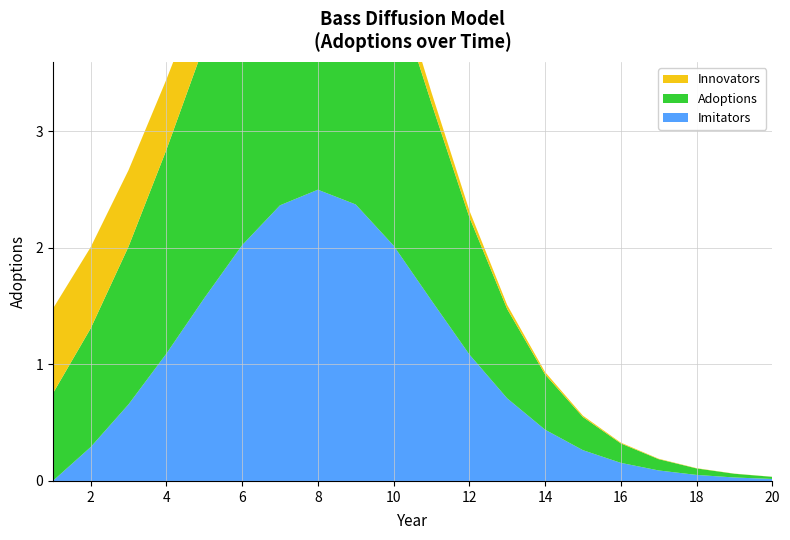

Reading left to right, transcribe all the data shown in this chart.

Adoptions: 1=0.8	2=1.0	3=1.4	4=1.7	5=2.2	6=2.6	7=2.8	8=2.9	9=2.7	10=2.2	11=1.7	12=1.2	13=0.8	14=0.5	15=0.3	16=0.2	17=0.1	18=0.1	19=0.0	20=0.0
Innovators: 1=0.7	2=0.7	3=0.7	4=0.6	5=0.5	6=0.5	7=0.4	8=0.3	9=0.2	10=0.1	11=0.1	12=0.1	13=0.0	14=0.0	15=0.0	16=0.0	17=0.0	18=0.0	19=0.0	20=0.0
Imitators: 1=0.0	2=0.3	3=0.7	4=1.1	5=1.6	6=2.0	7=2.4	8=2.5	9=2.4	10=2.0	11=1.5	12=1.1	13=0.7	14=0.4	15=0.3	16=0.2	17=0.1	18=0.1	19=0.0	20=0.0